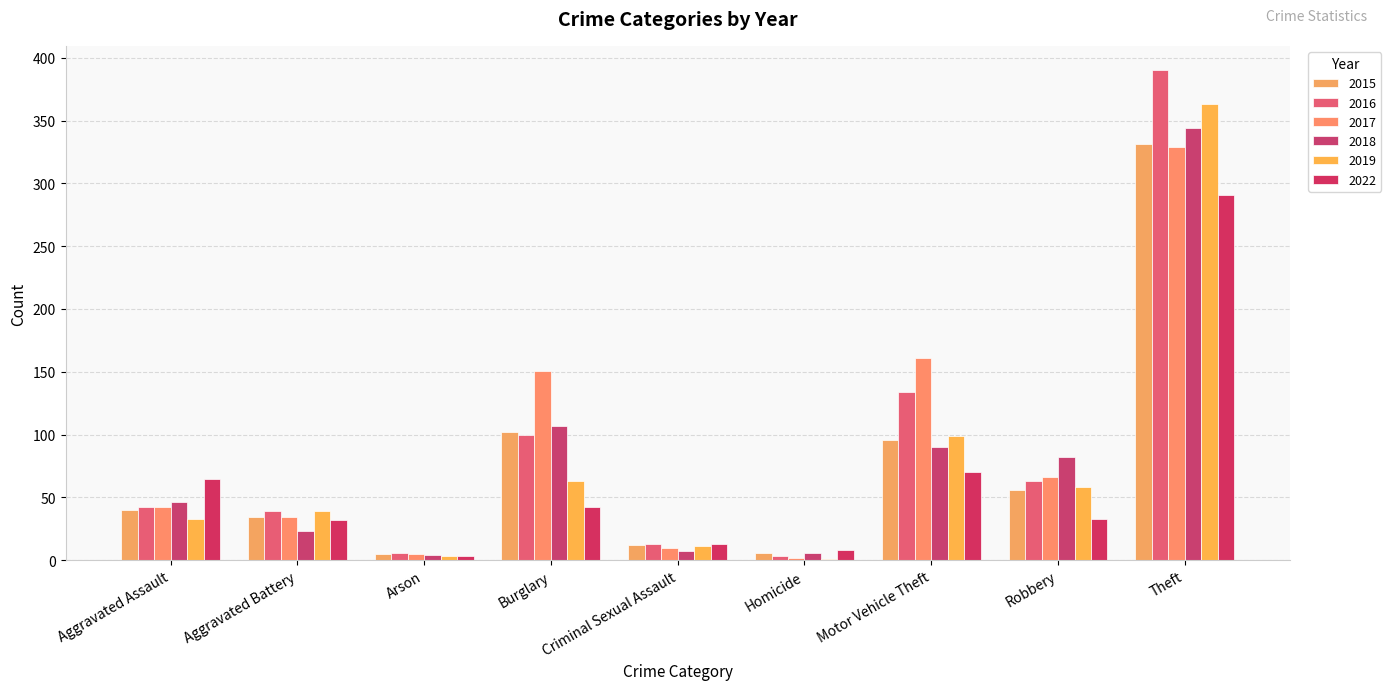

Which series has the largest total across all categories?

2017